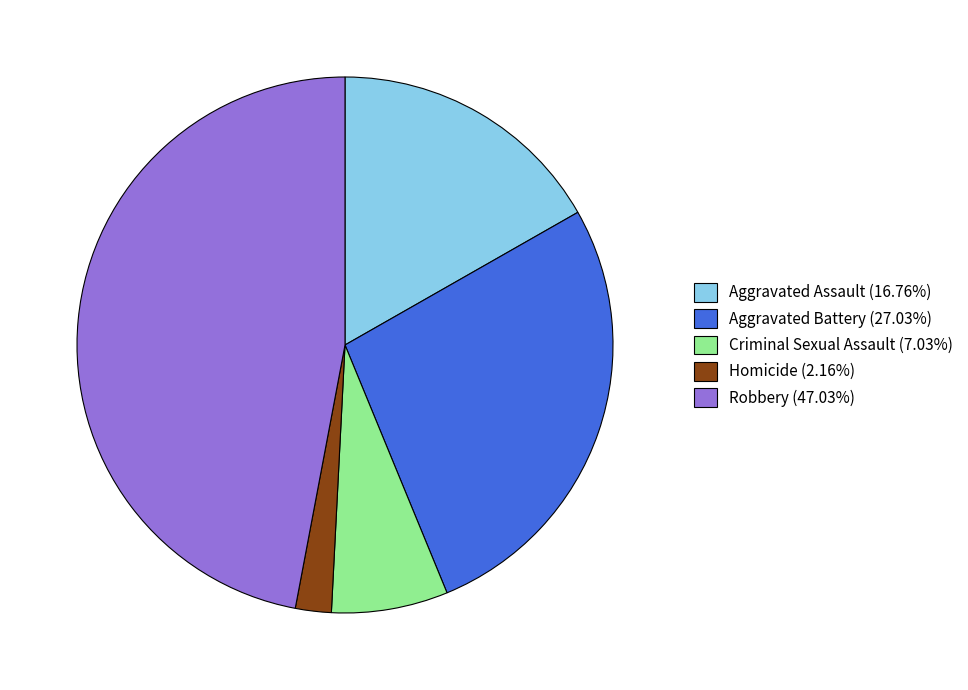

Combined, do Aggravated Assault (16.76%) and Homicide (2.16%) account for over 50%?

No